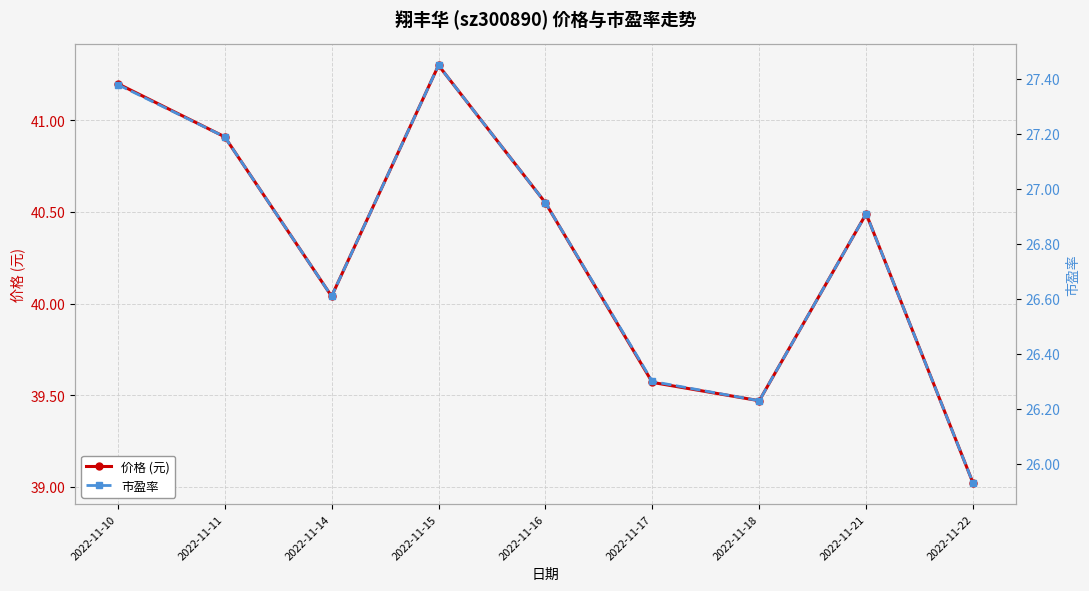

What is the average value of the 价格 (元) series?

40.3